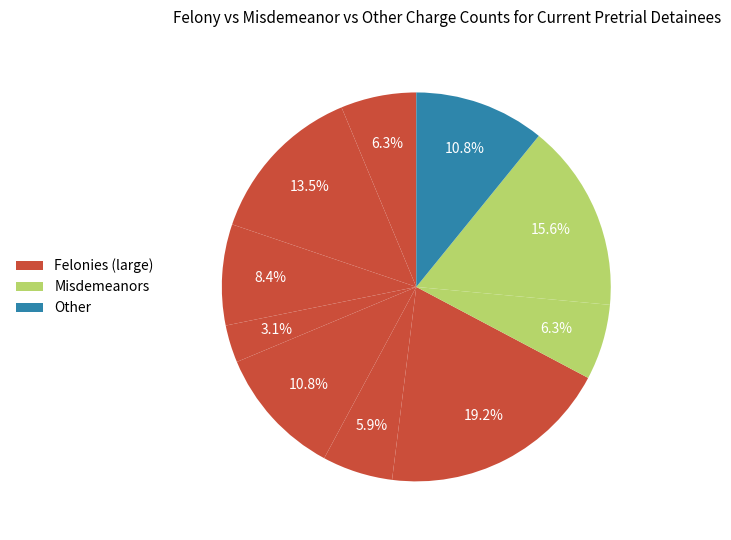

Does any single category account for the majority?

No